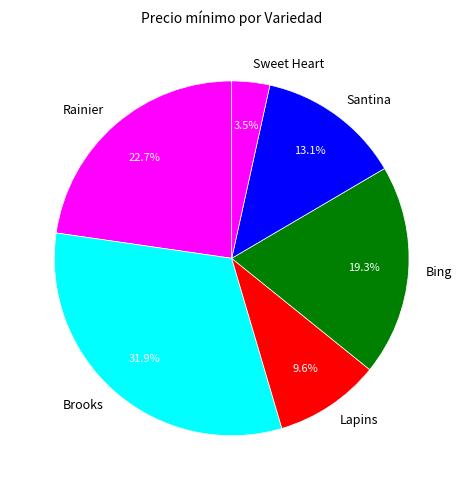

Combined, do Brooks and Lapins account for over 50%?

No